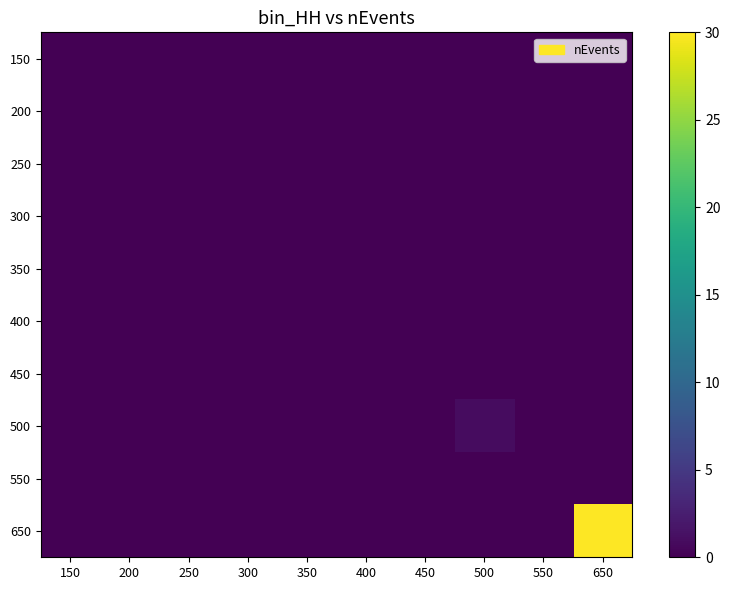

What is the maximum value shown in the chart?

30